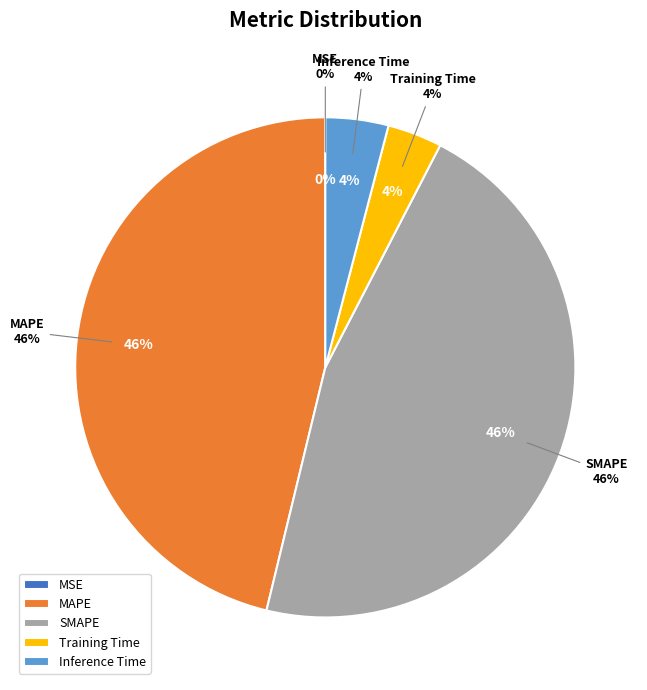

To the nearest percent, what percentage of the pie is MAPE?

46%